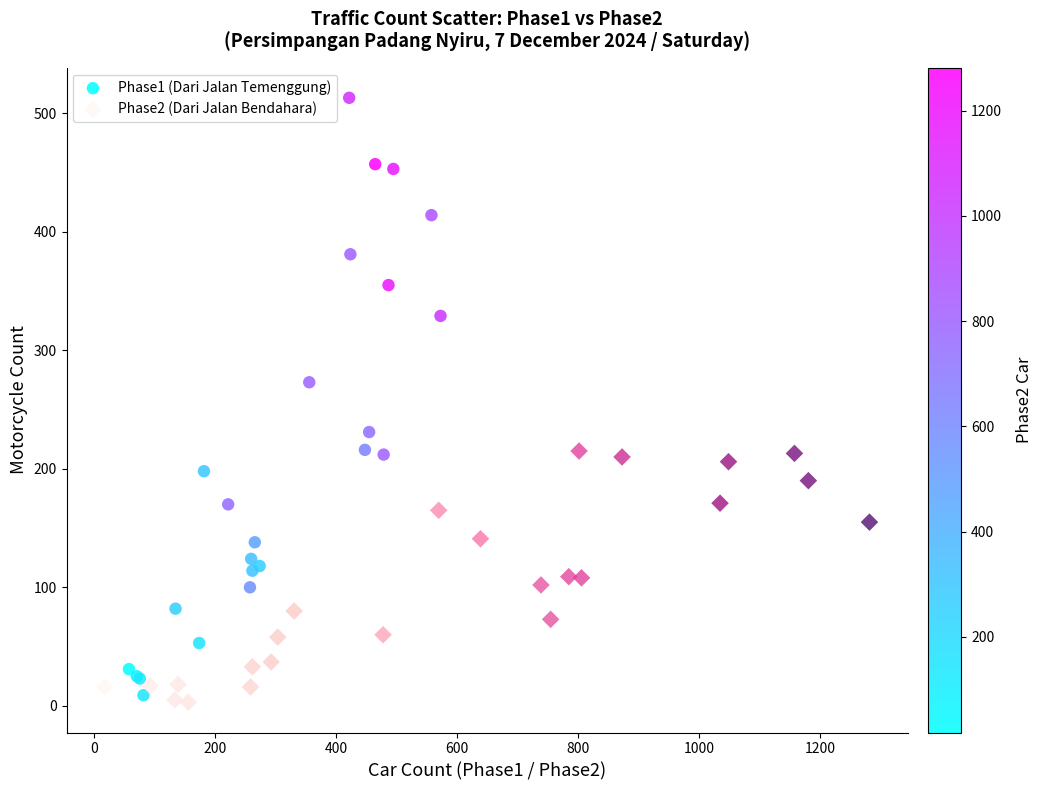

Which series reaches the maximum Y coordinate?

Phase1 (Dari Jalan Temenggung)